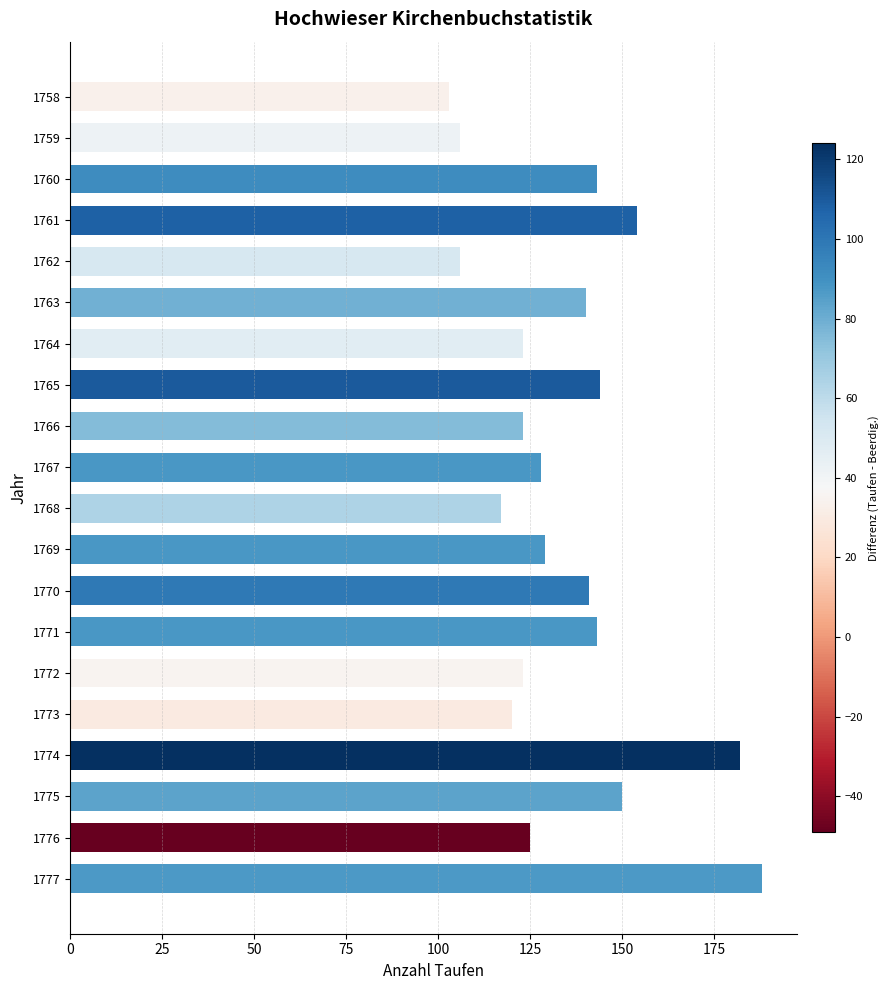

True or false: the data shows 53 at 1762.

False